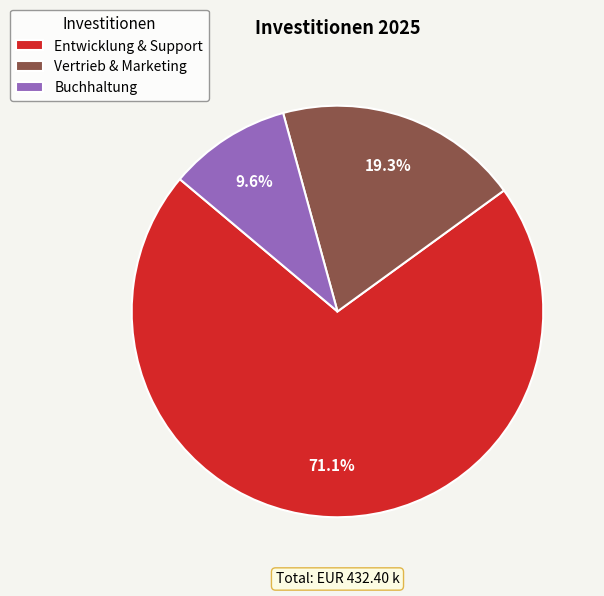

Combined, do Buchhaltung and Entwicklung & Support account for over 50%?

Yes